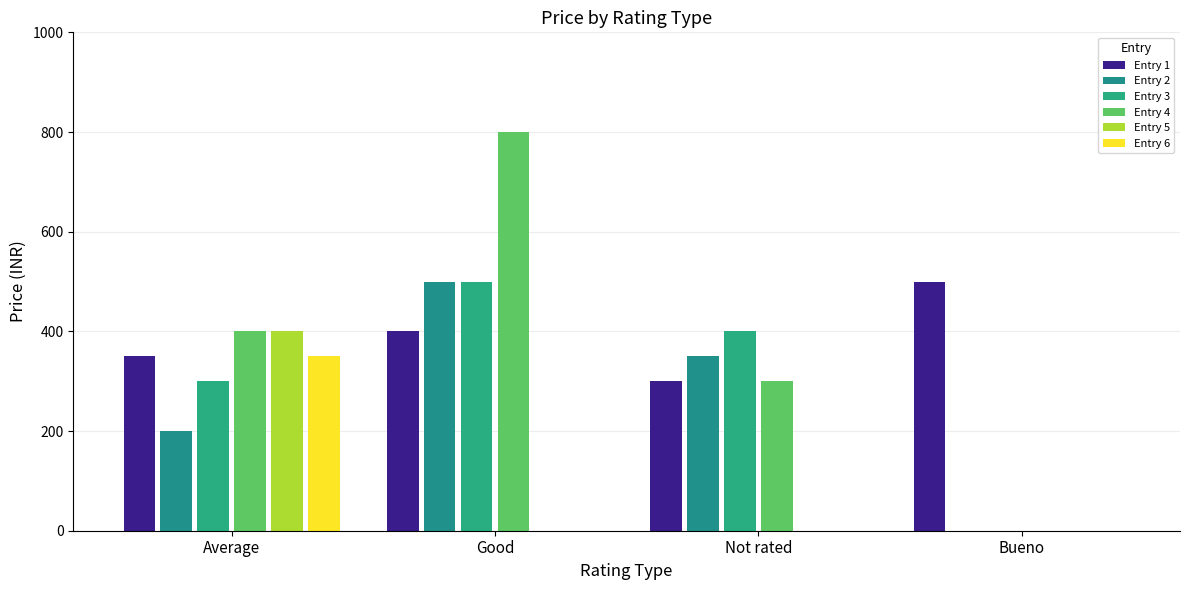

What is the difference between the Entry 6 values at Bueno and Average?

350